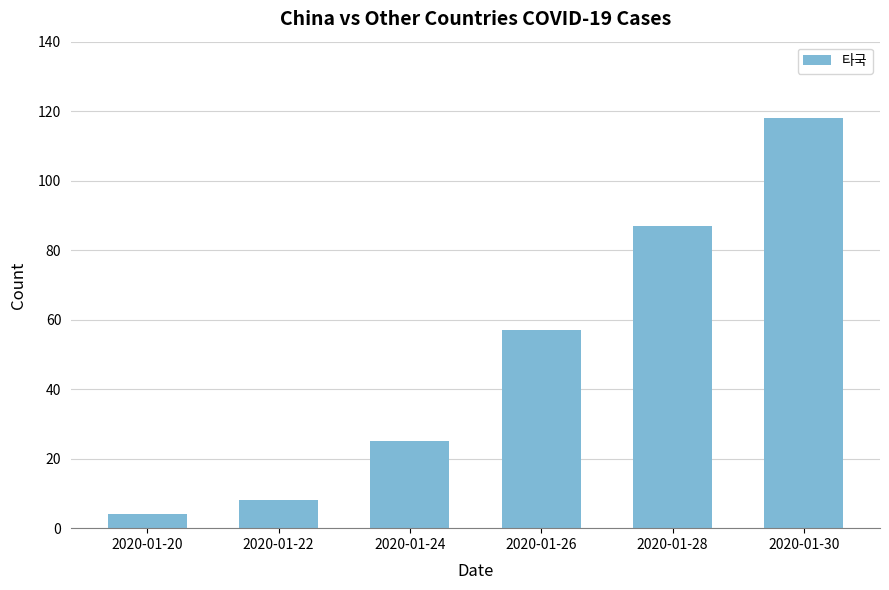

At which category does the chart reach its peak across all series?

2020-01-30